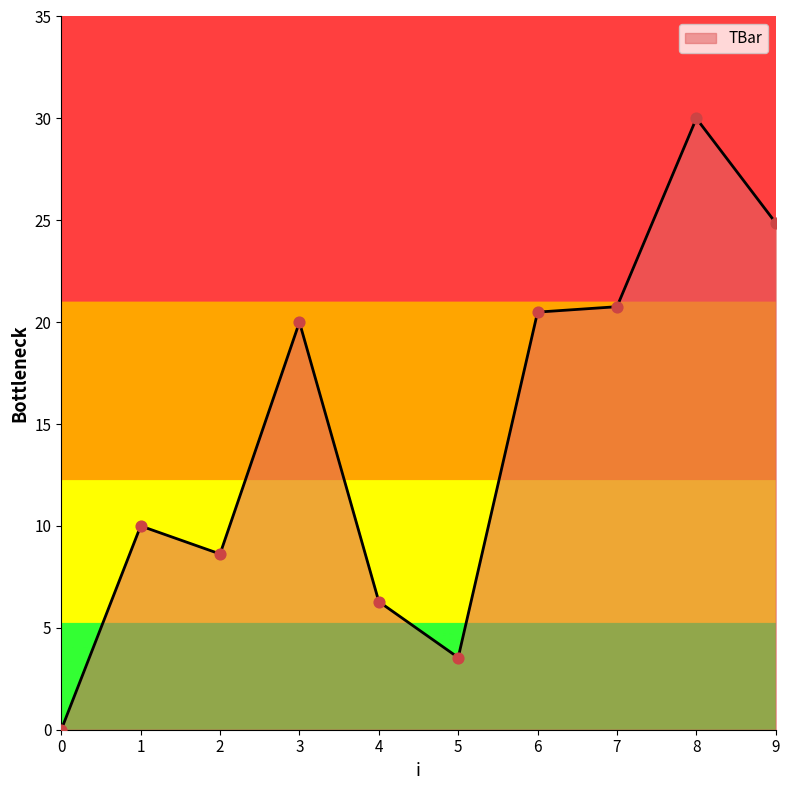

Between 6 and 8, which is larger?

8